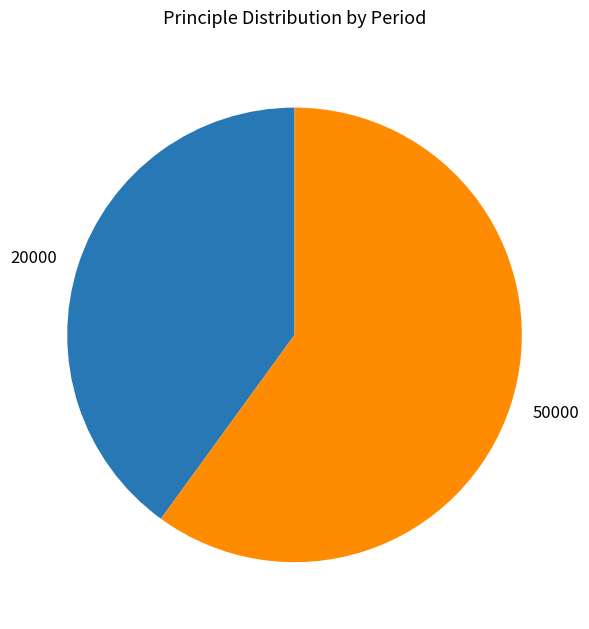

Is the sum of 50000 and 20000 greater than half?

Yes